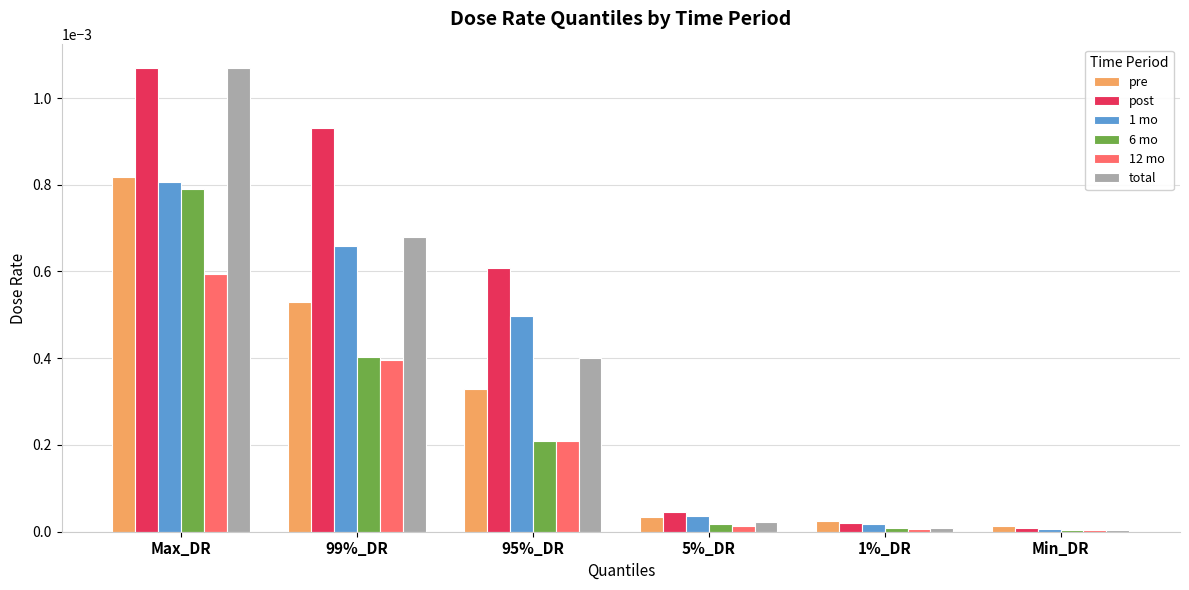

Which series changed the most between 95%_DR and 5%_DR?

post